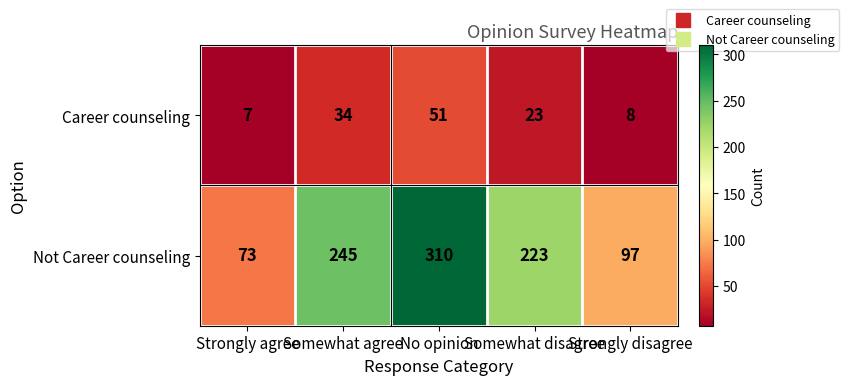

The Career counseling series shows 75 at No opinion. True or false?

False